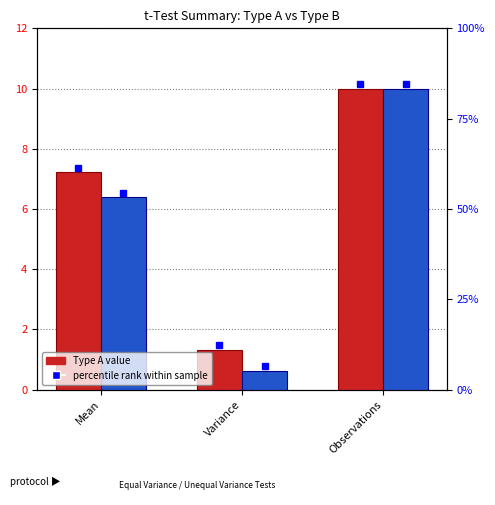

At which label does Type B first exceed 6?

Mean